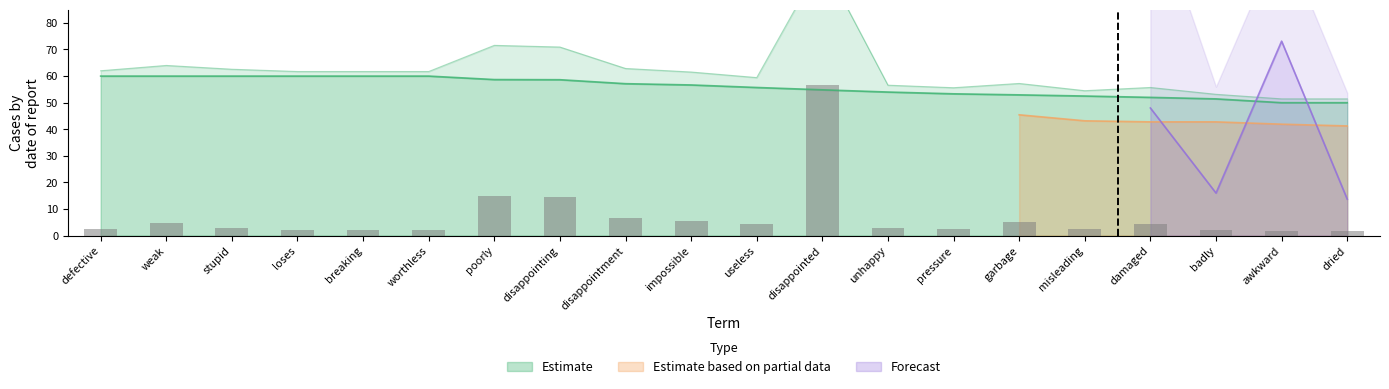

The value of Estimate at worthless is 104.7. True or false?

False